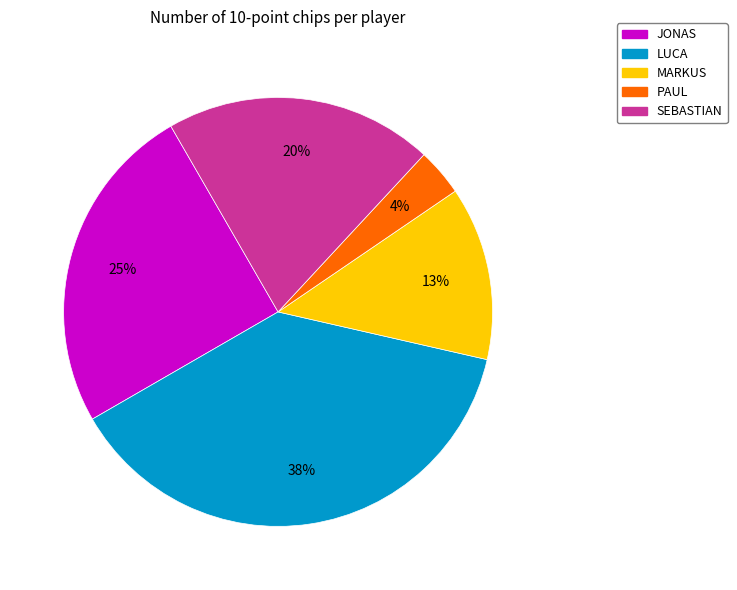

Which slice is the smallest?

PAUL